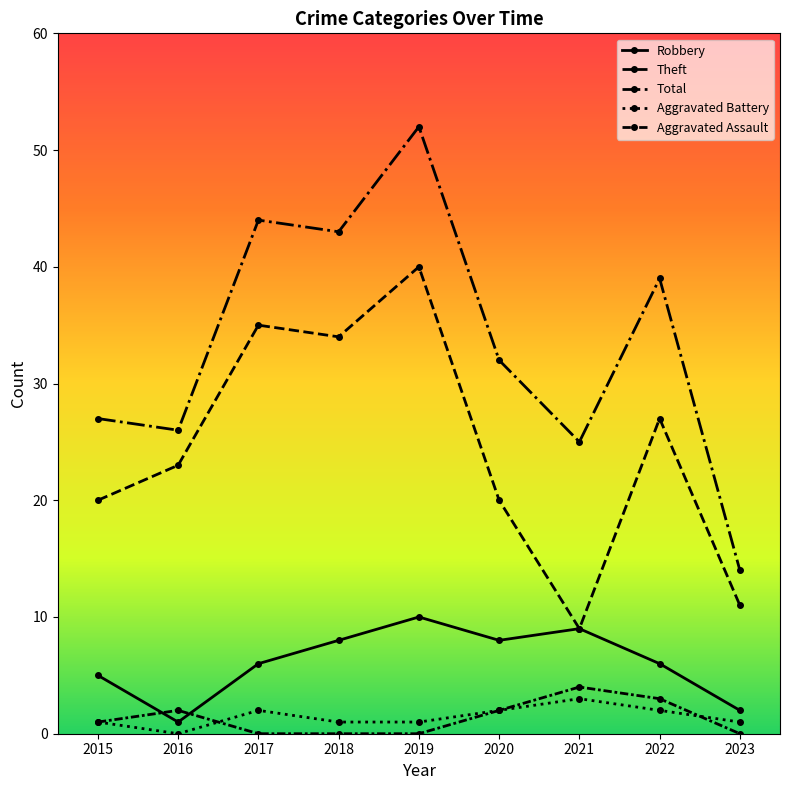

Is it true that Aggravated Assault equals 1 at 2016?

False